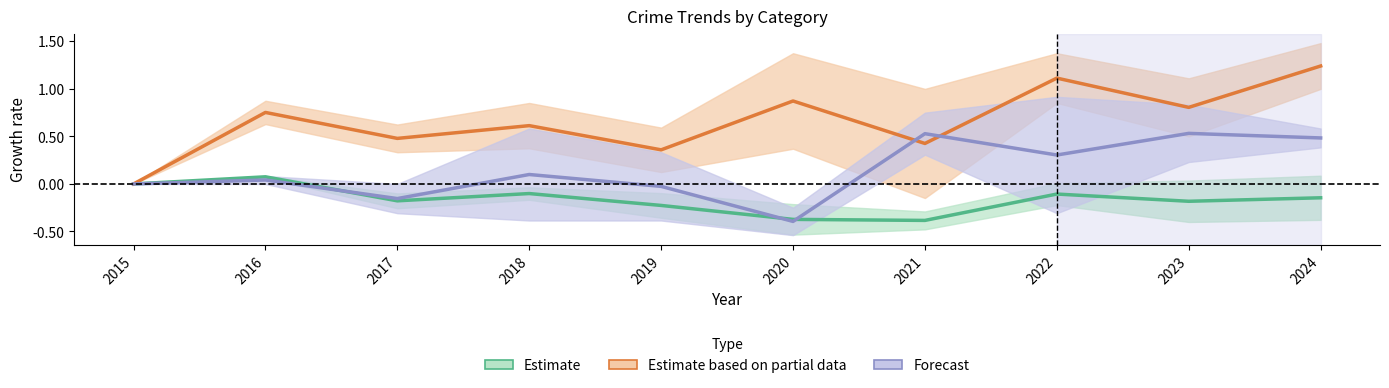

At how many categories does at least one series exceed 1?

2